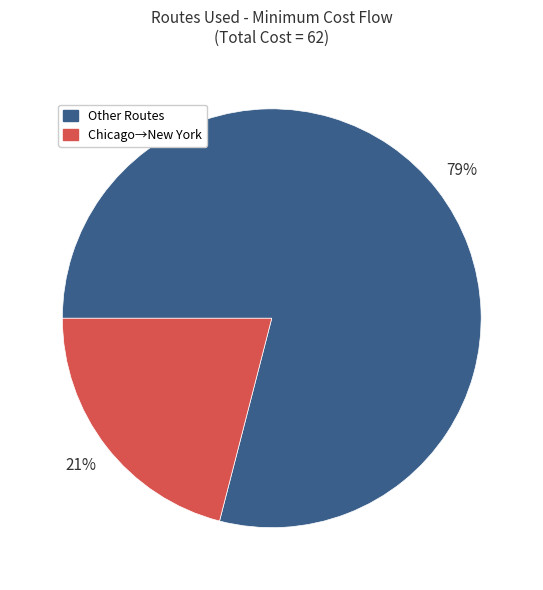

To the nearest percent, what percentage of the pie is Other Routes?

79%